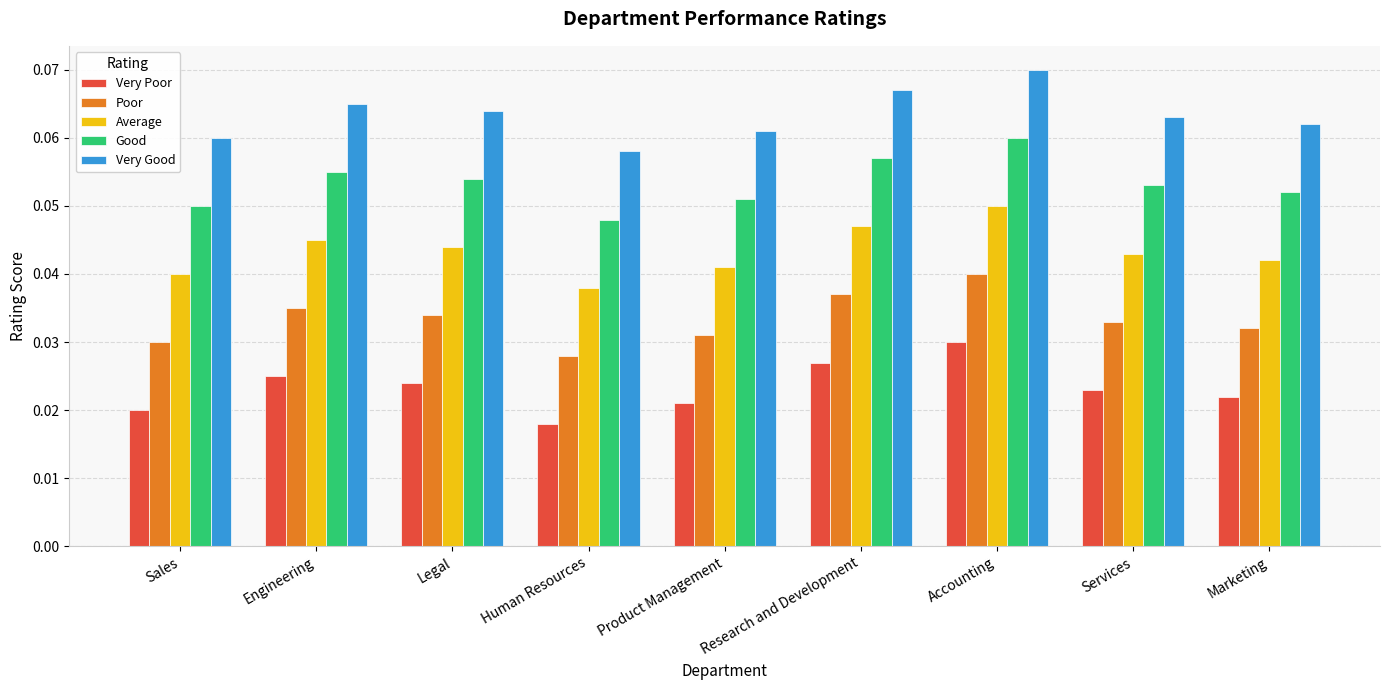

Does the chart contain stacked bars?

No